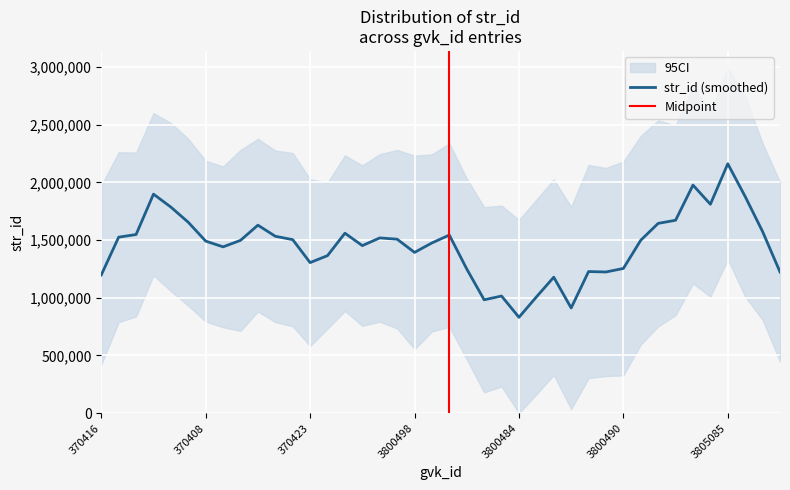

At which label does str_id (smoothed) reach its minimum?

3800484